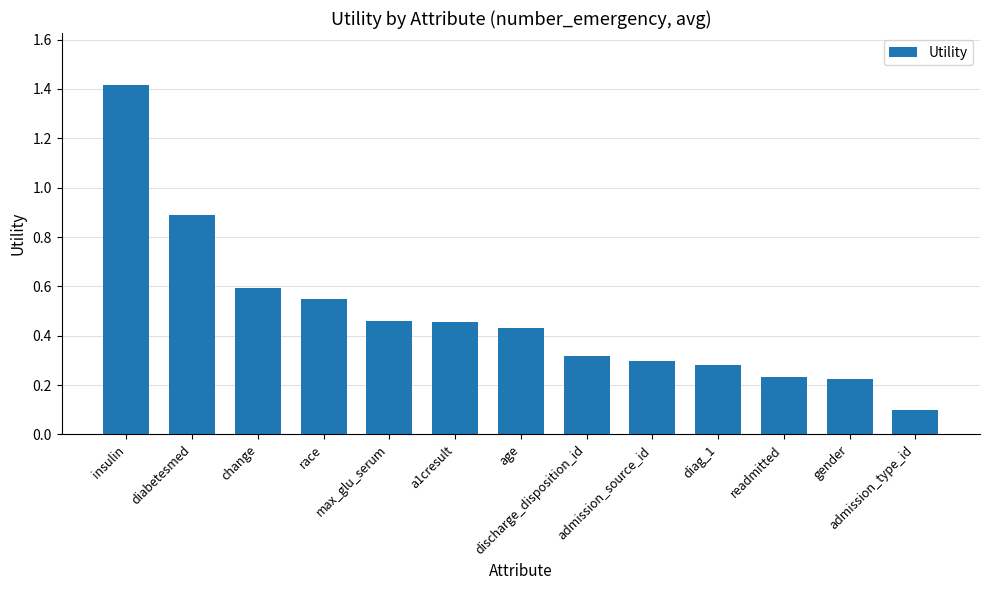

What is the label of the 4th bar from the left?

race